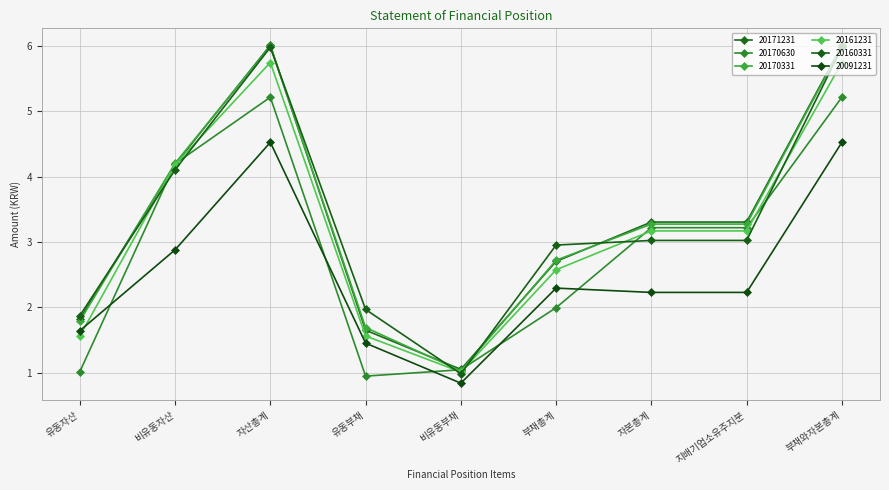

What is the minimum value for 20170331?

1.0